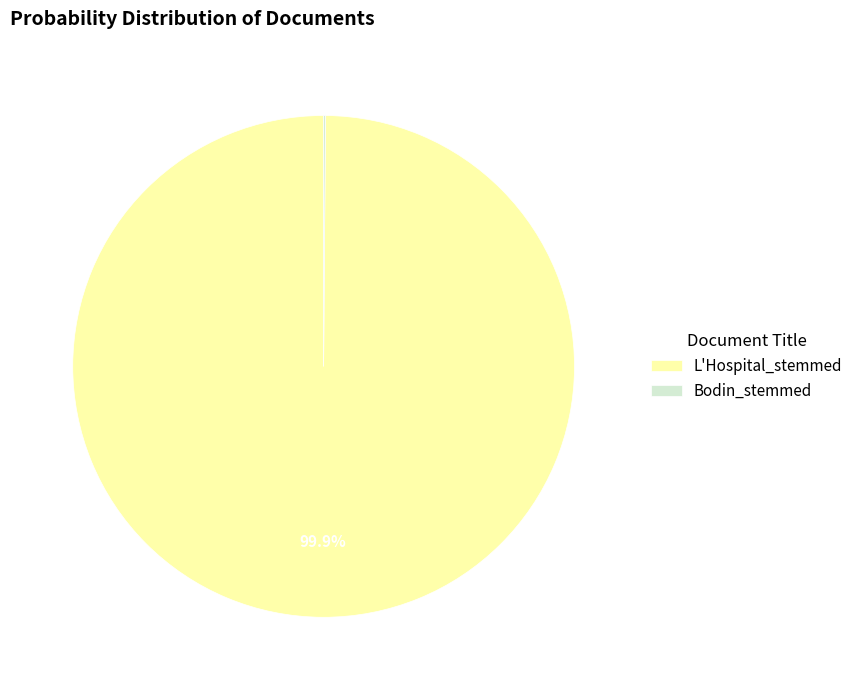

How much of the chart is everything except L'Hospital_stemmed?

0.1%